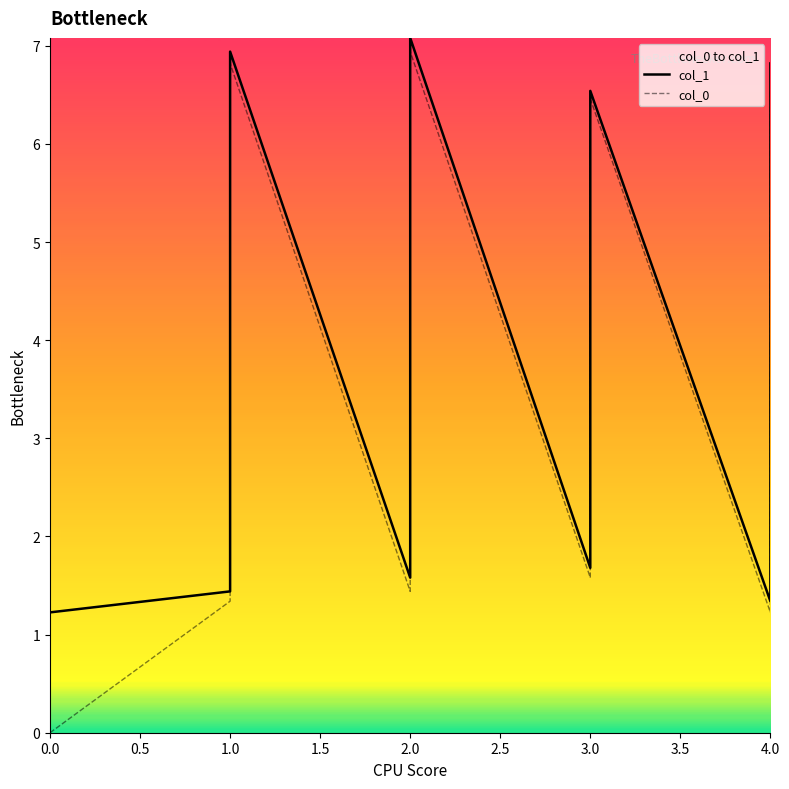

Rank the series at 1.0 from highest to lowest value.

col_1, col_0